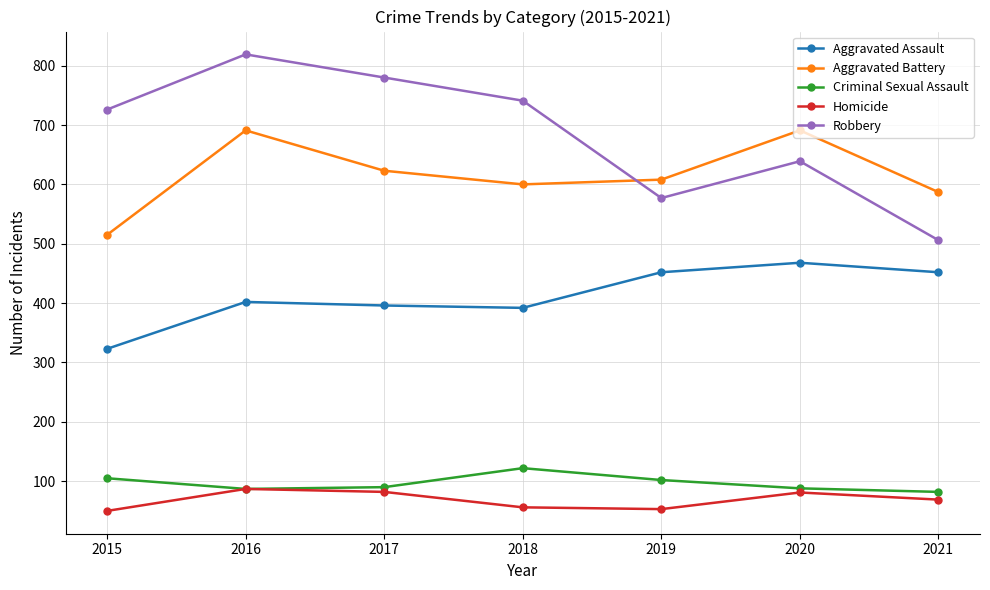

How many series are shown in this chart?

5